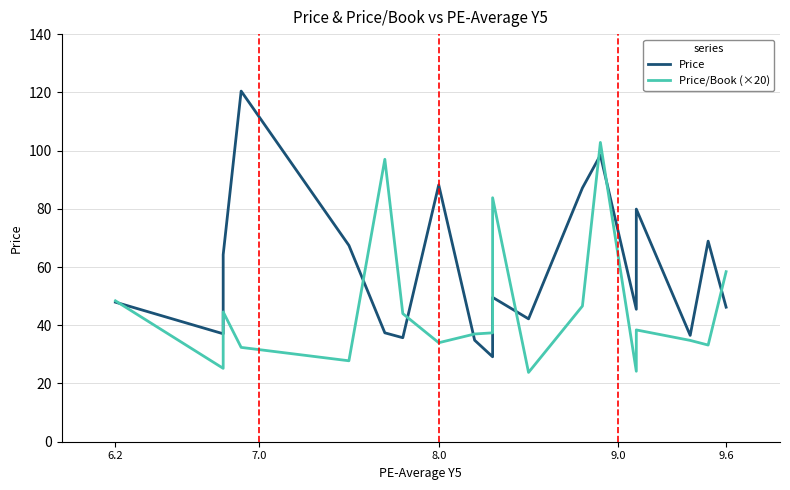

How many distinct data groups are displayed?

2